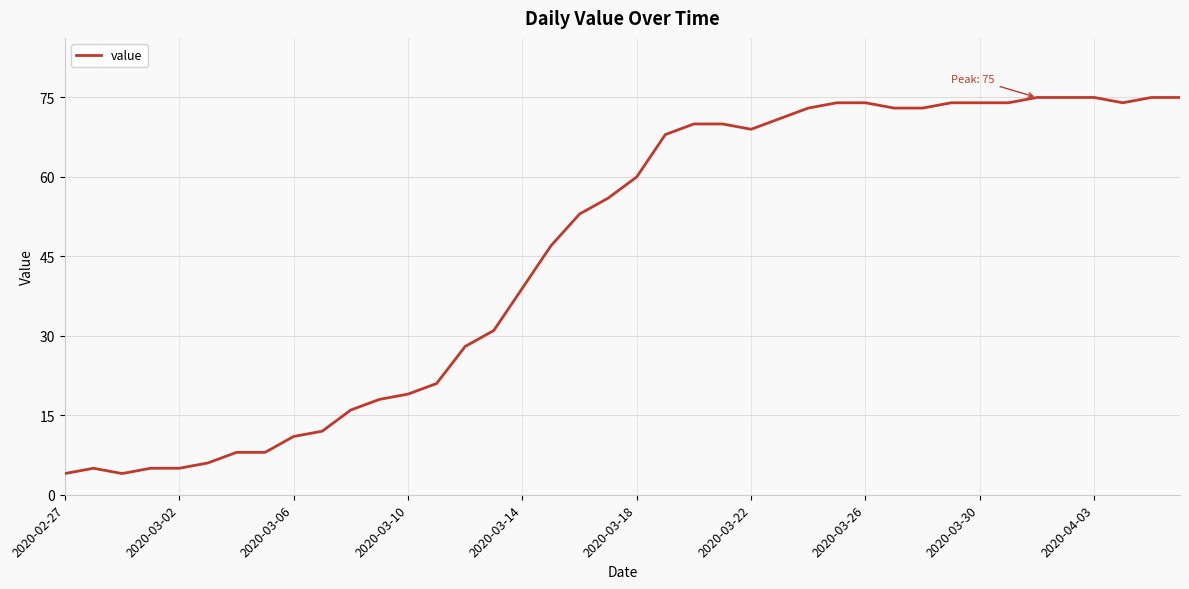

What is the average value?

46